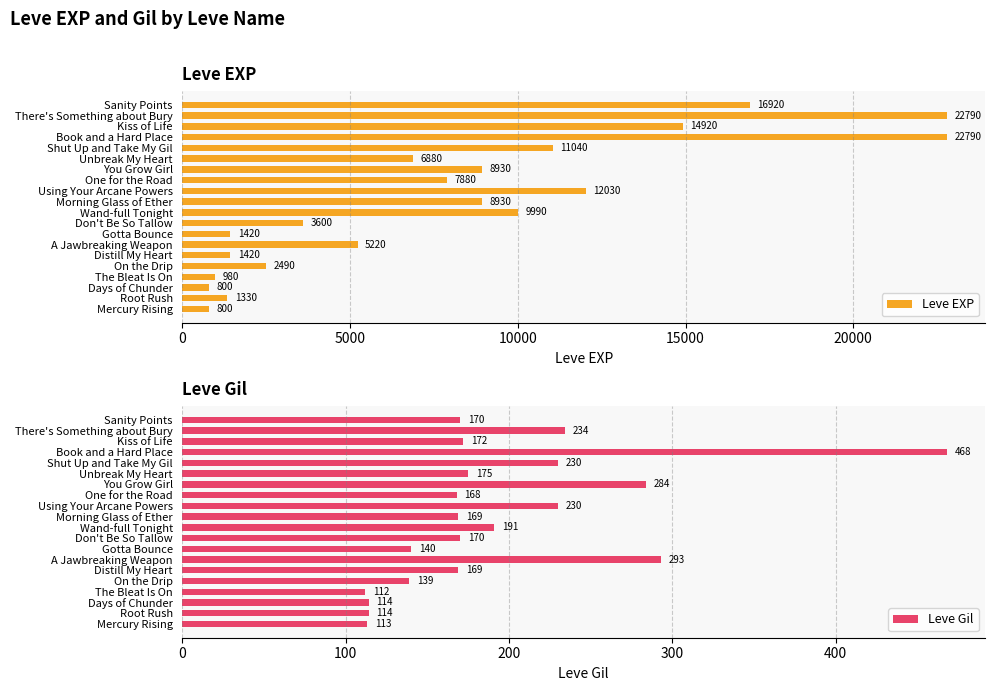

What is the average value of the Leve EXP series?

8058